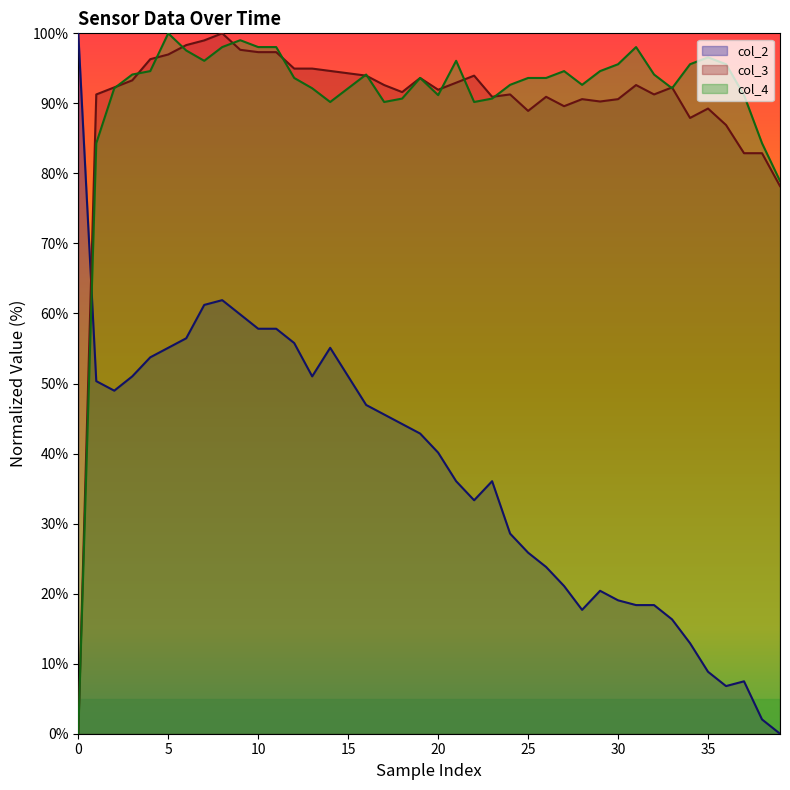

What are all the series names shown in the legend?

col_2, col_3, col_4